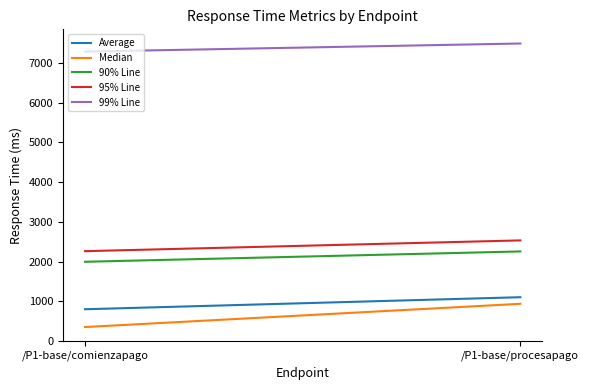

At which label is Median closest to 644?

/P1-base/comienzapago